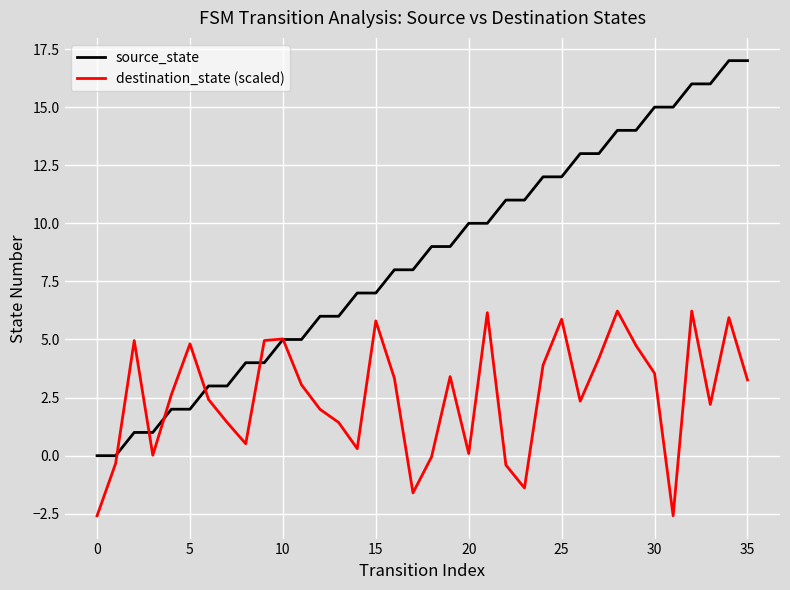

What are all the series names shown in the legend?

source_state, destination_state (scaled)